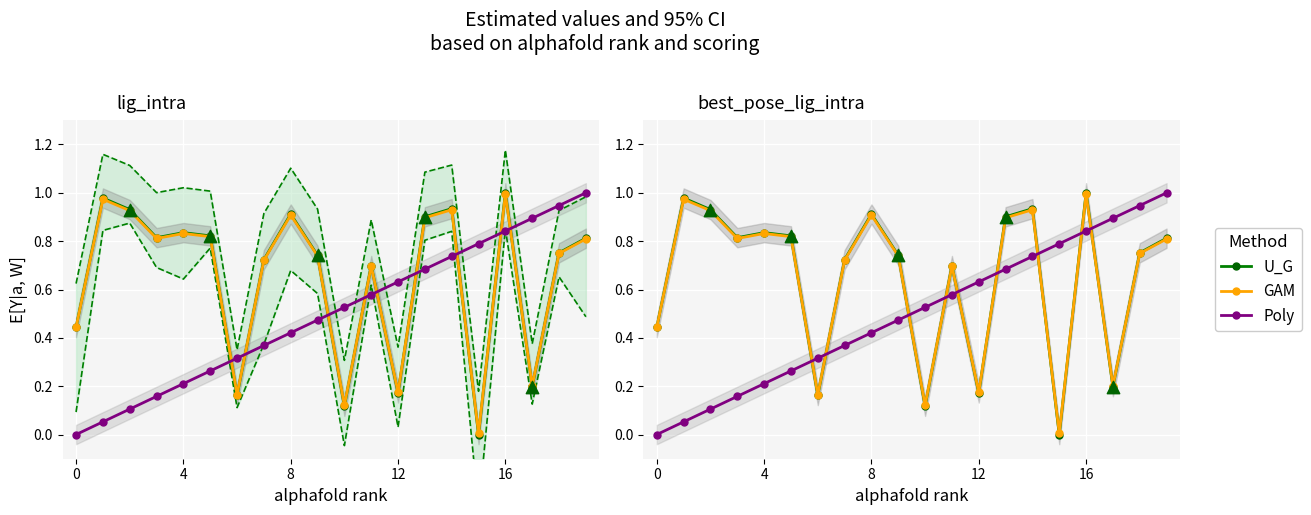

Is the value of Poly at 12 greater than the value of U_G at 4?

No